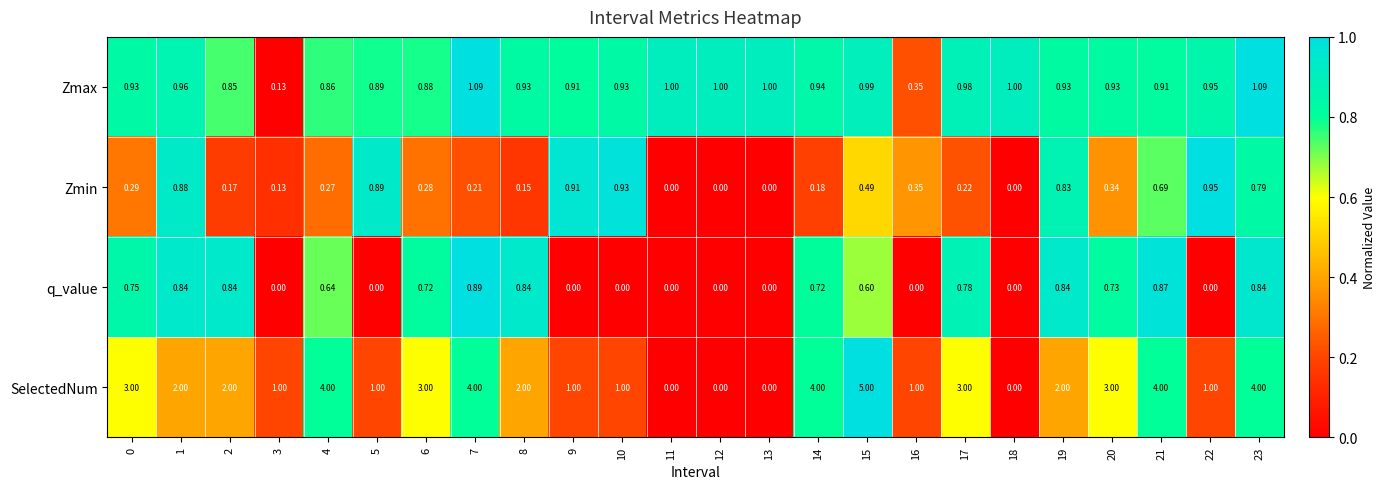

Which series has the largest total across all categories?

SelectedNum